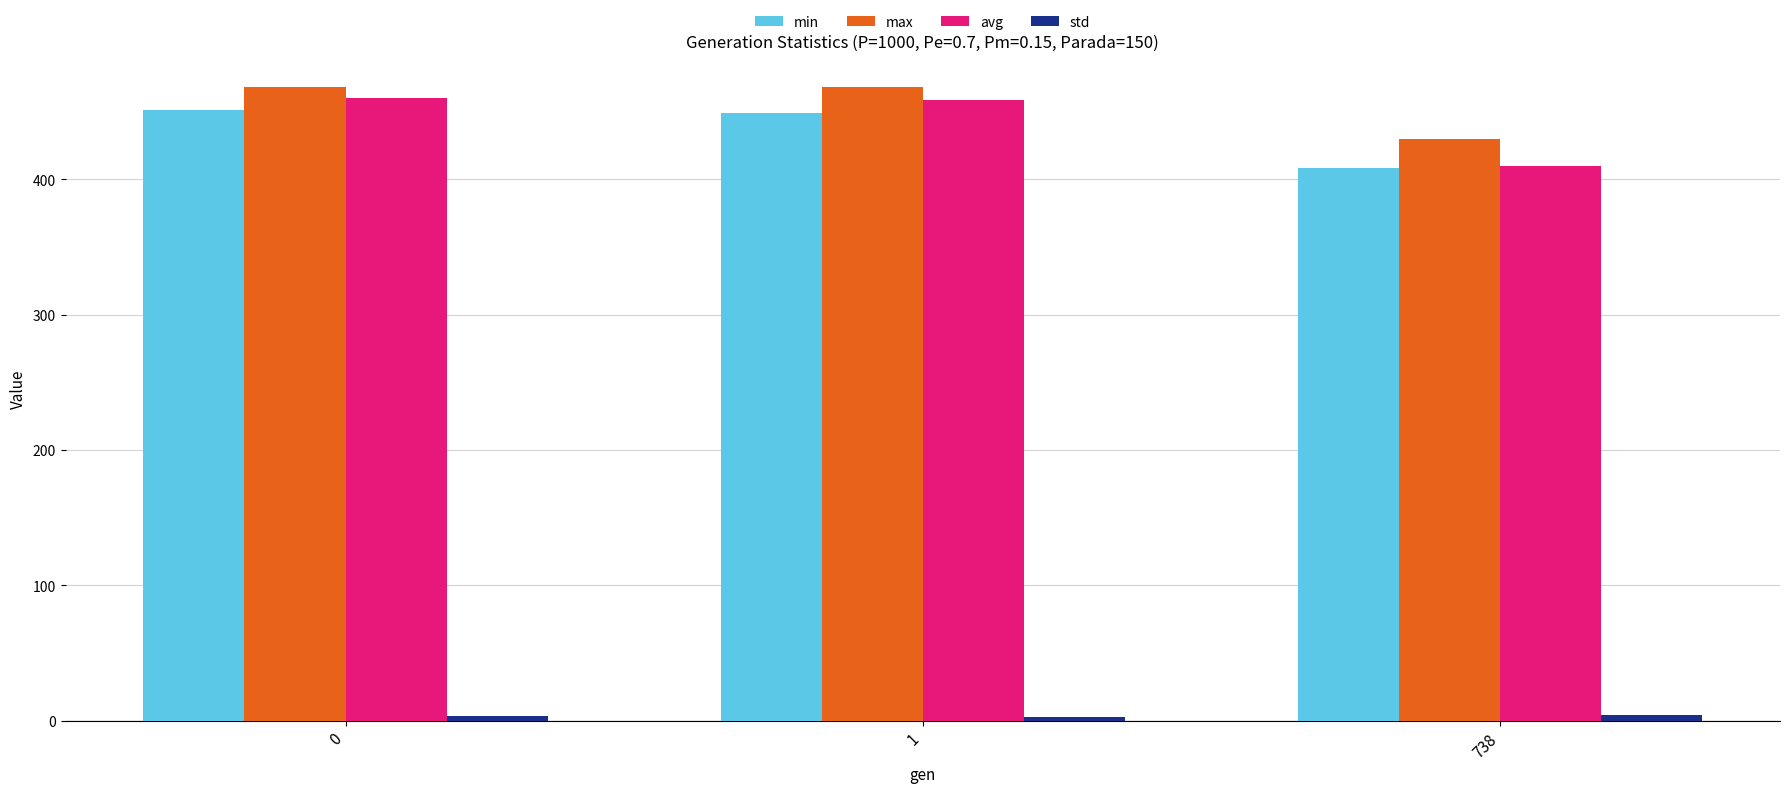

Is it true that min equals 682.0 at 0?

False